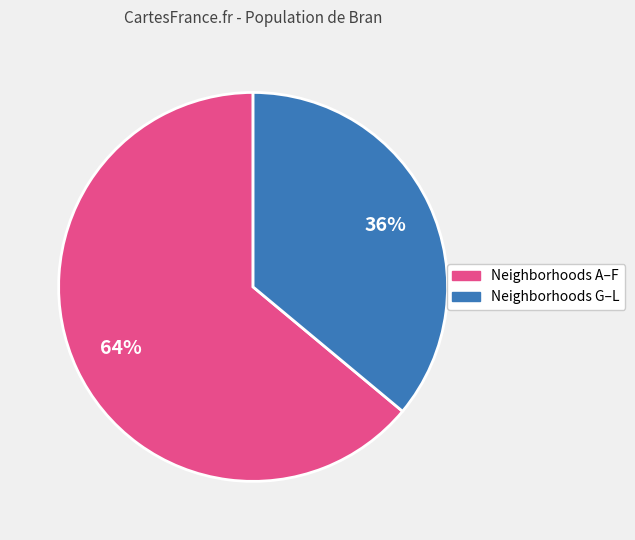

Is there a majority slice in this chart?

Yes